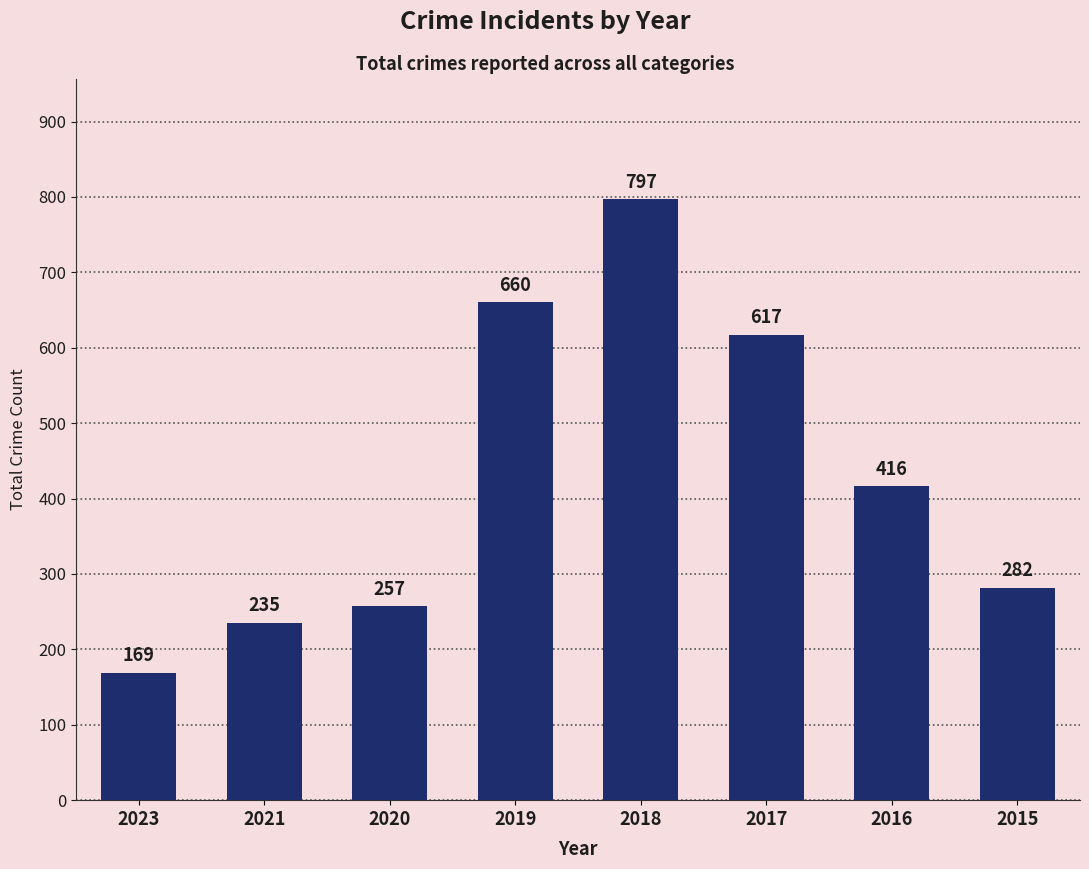

Does the chart contain any negative values?

No